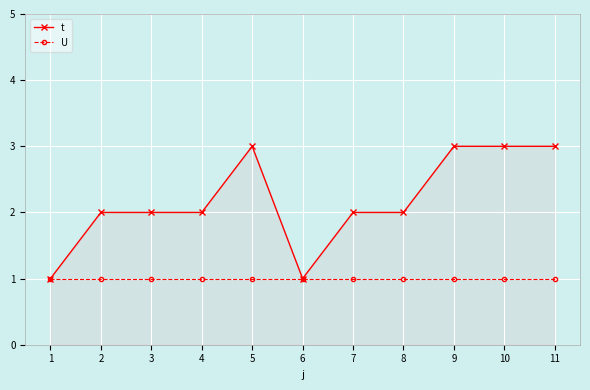

What is the average value of the U series?

1